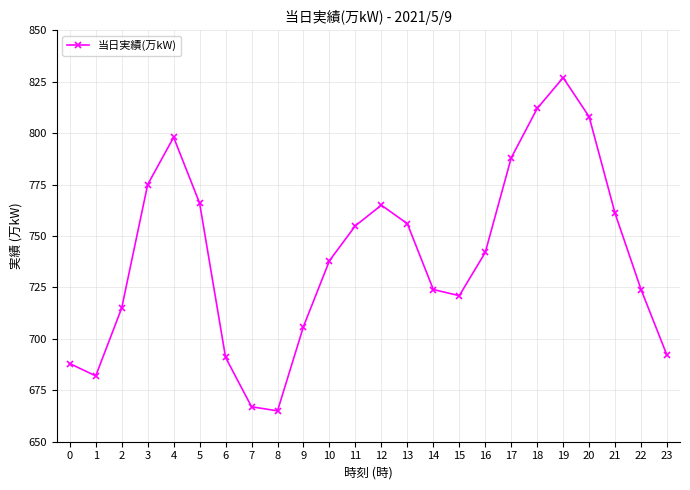

What is the value of the 2nd point from the left?

682